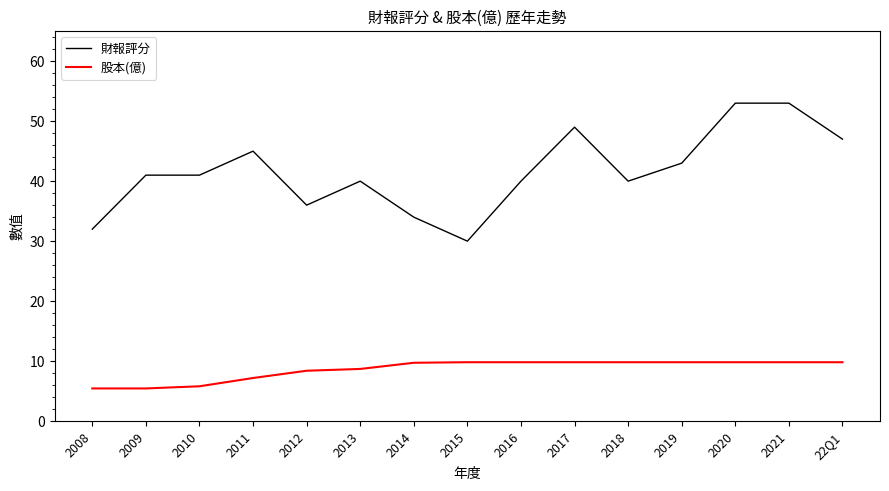

Where does the 股本(億) series first go above 9?

2014